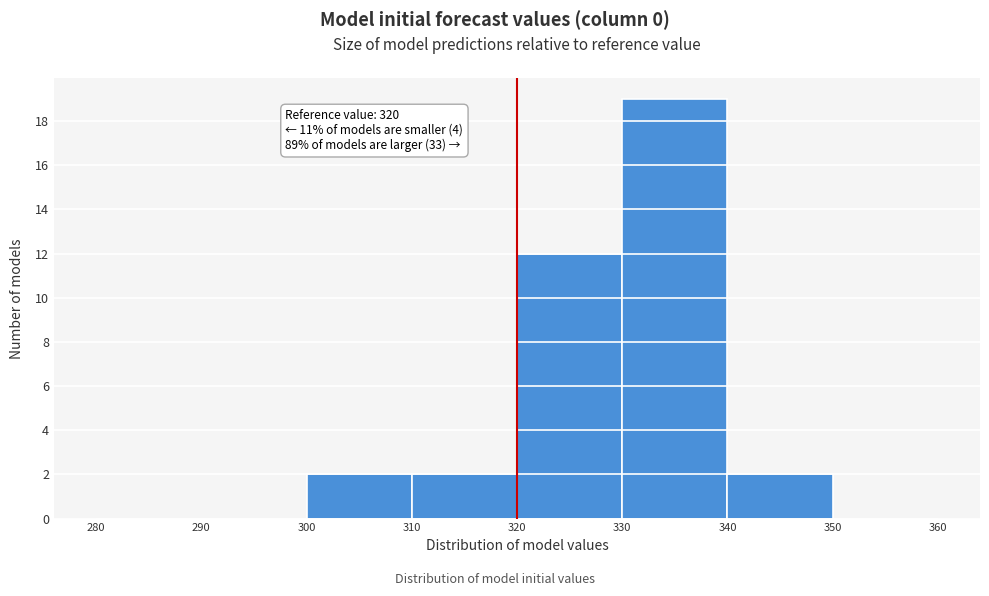

Over which range of the x-axis is the bar tallest?

330 to 340